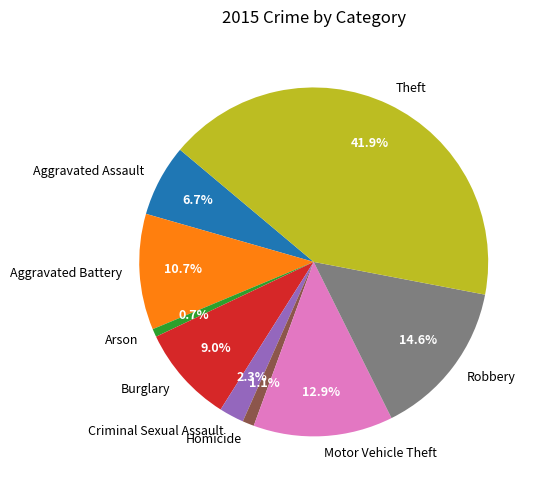

Which slice is the largest?

Theft